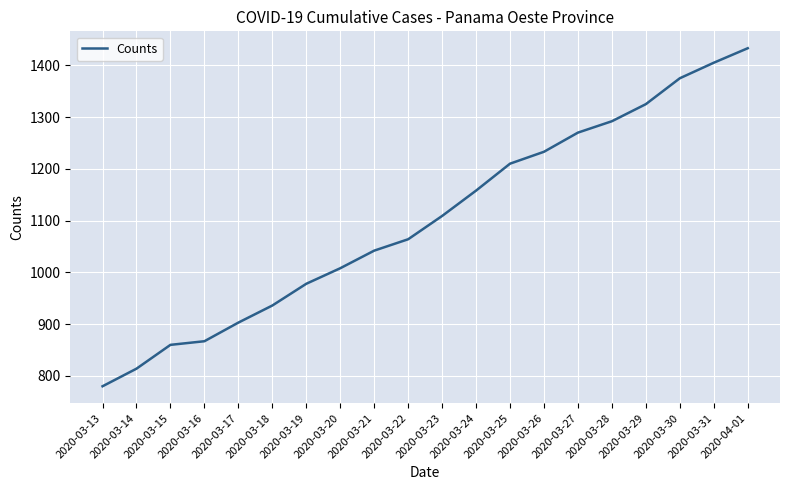

List the labels in order of value, smallest first.

2020-03-13, 2020-03-14, 2020-03-15, 2020-03-16, 2020-03-17, 2020-03-18, 2020-03-19, 2020-03-20, 2020-03-21, 2020-03-22, 2020-03-23, 2020-03-24, 2020-03-25, 2020-03-26, 2020-03-27, 2020-03-28, 2020-03-29, 2020-03-30, 2020-03-31, 2020-04-01